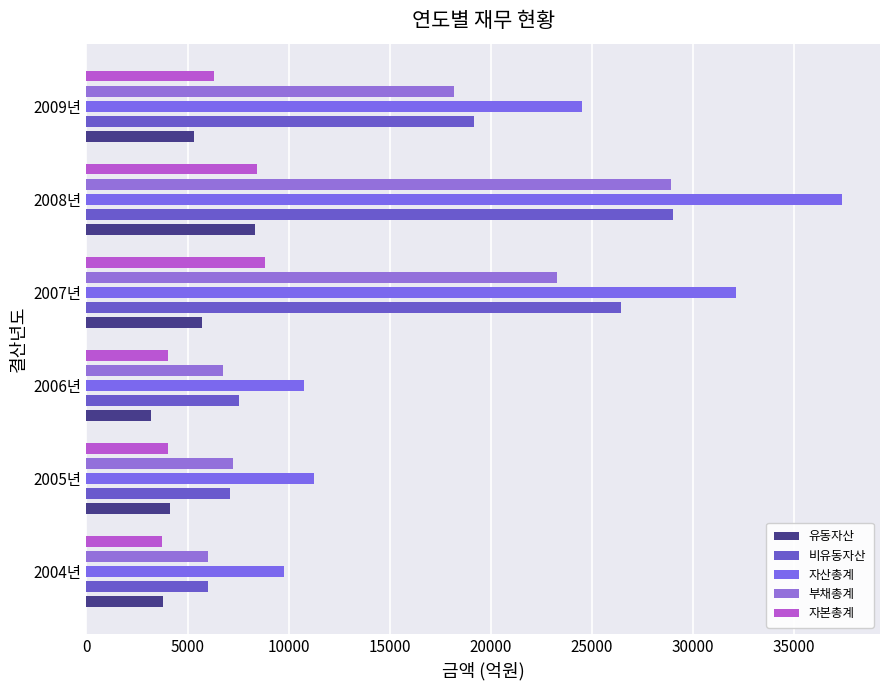

Which series has the widest spread of values?

자산총계